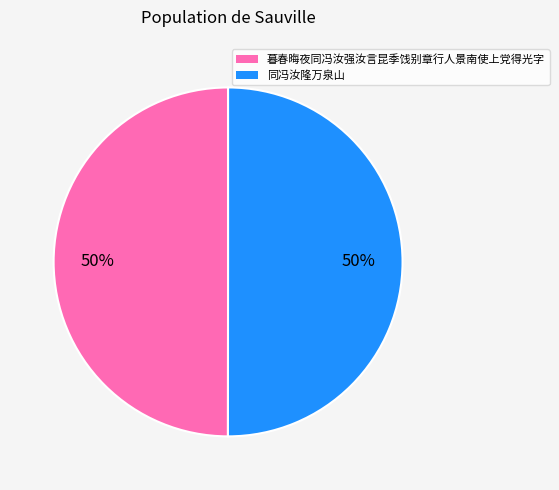

Approximately how many times larger is the value at 同冯汝隆万泉山 compared to 暮春晦夜同冯汝强汝言昆季饯别章行人景南使上党得光字?

1.0